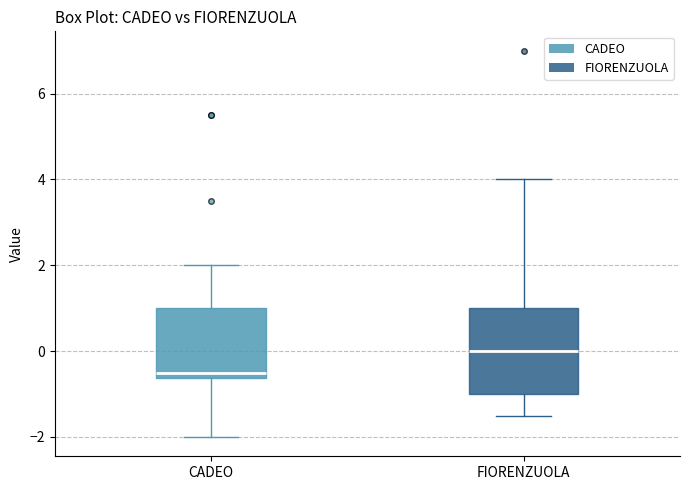

Reading left to right, read every box against the y-axis: the position of its median line, the range the box covers, and the ends of its whiskers. The values are not printed on the chart, so give them approximately, as read against the axis.

CADEO: median -0.4, box -0.6 to 1.0, whiskers -2.0 to 2.0
FIORENZUOLA: median 0.0, box -1.0 to 1.0, whiskers -1.4 to 4.0